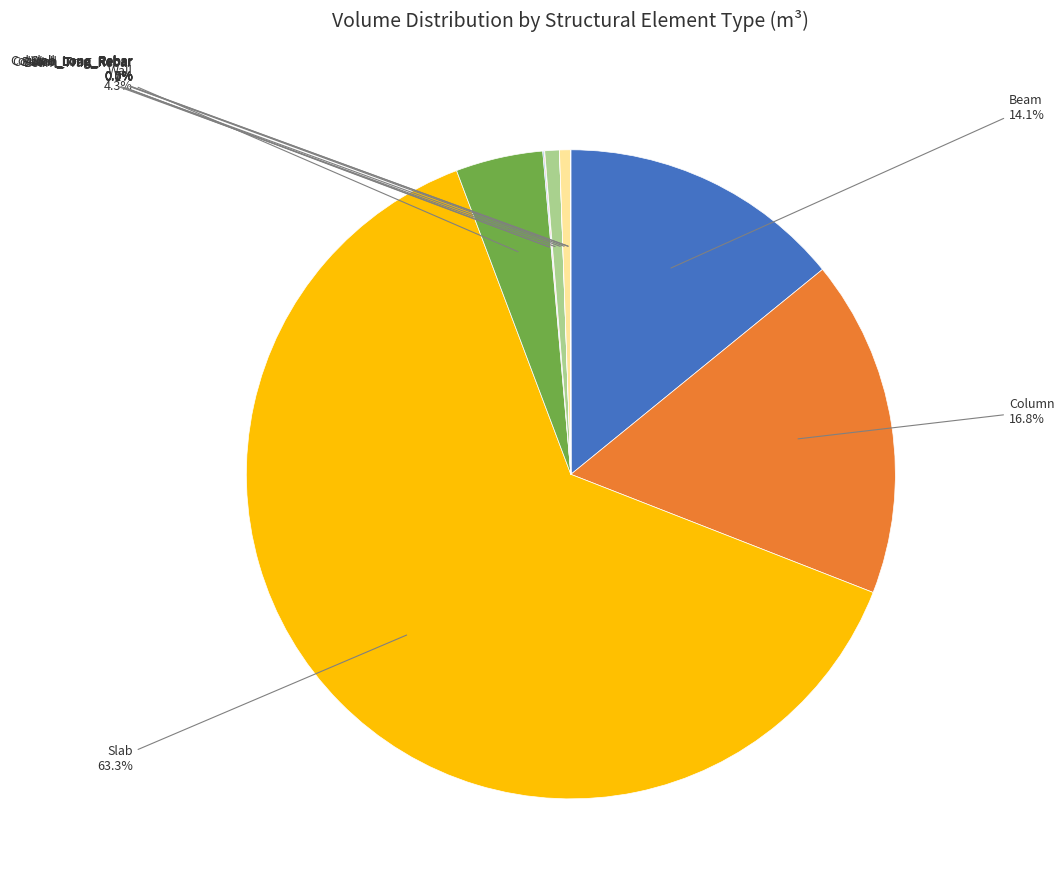

How much of the chart is everything except Column?

83.2%